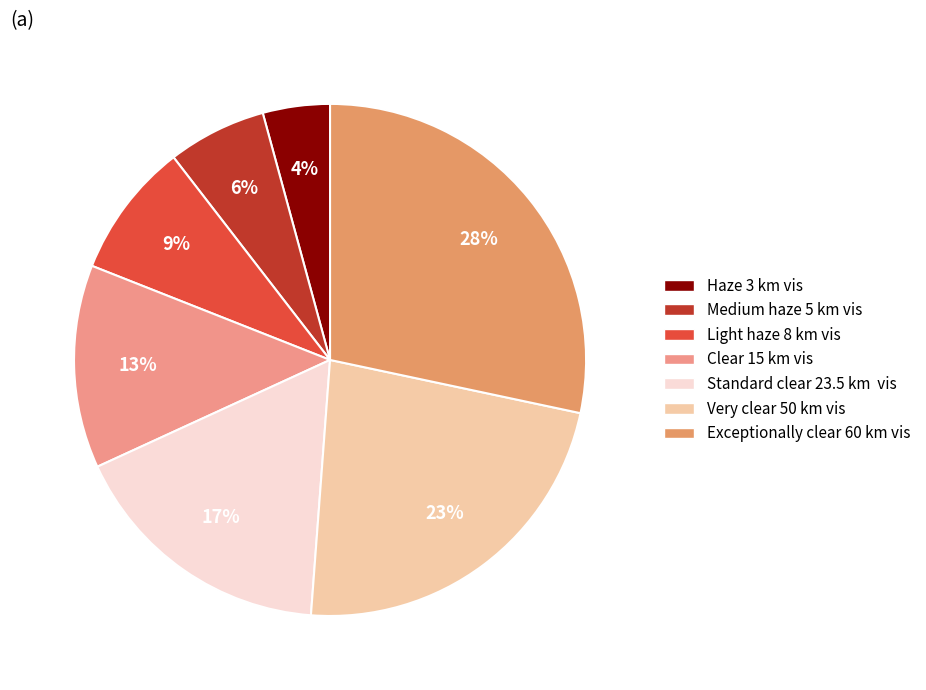

What percentage is NOT represented by Medium haze 5 km vis?

93.8%